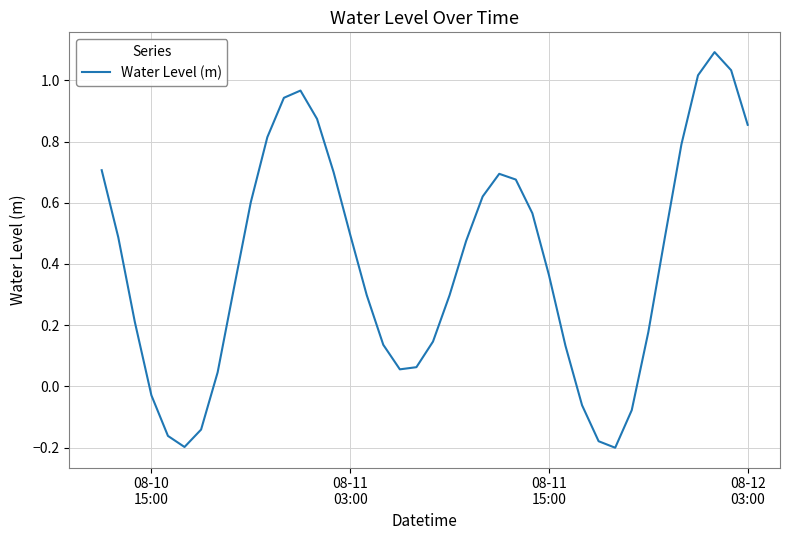

What is the difference between the maximum and minimum values?

1.3